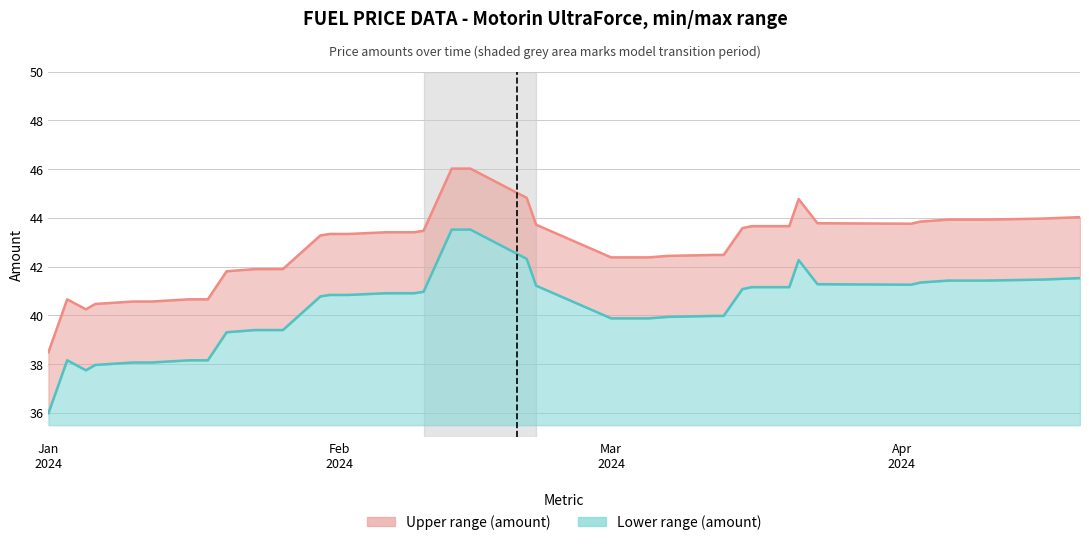

What is the label of the 23rd point from the left?

2024-02-22